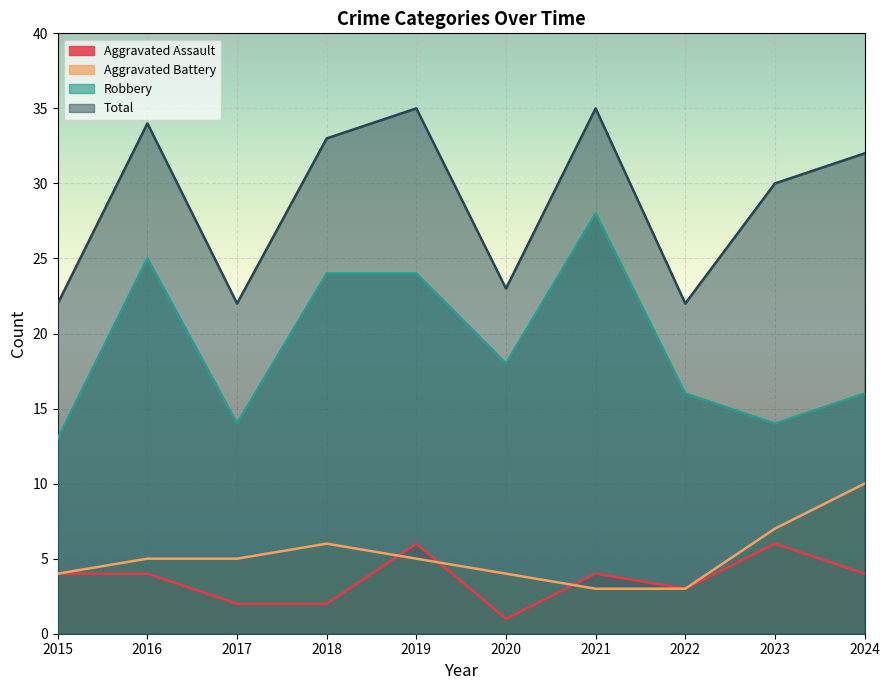

Rank the categories by Total value from lowest to highest.

2015, 2017, 2022, 2020, 2023, 2024, 2018, 2016, 2019, 2021